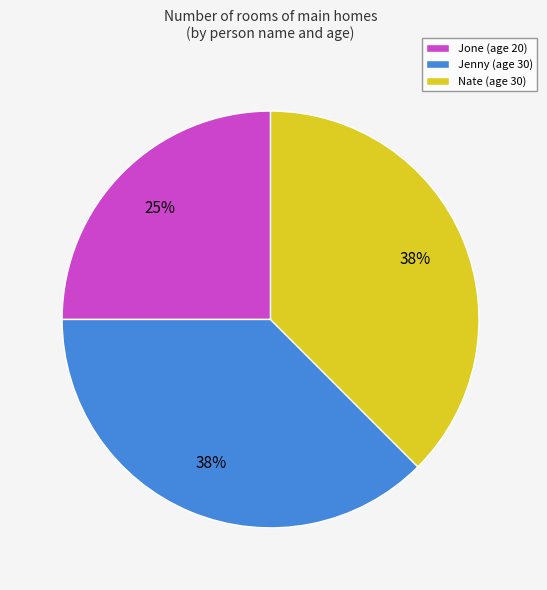

The Jone slice represents 31% of the pie. True or false?

False